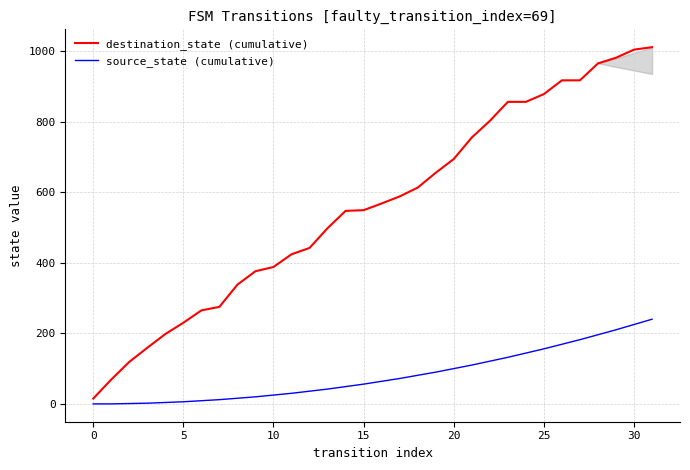

What is the value of the source_state (cumulative) point at the 29th from the left?

196